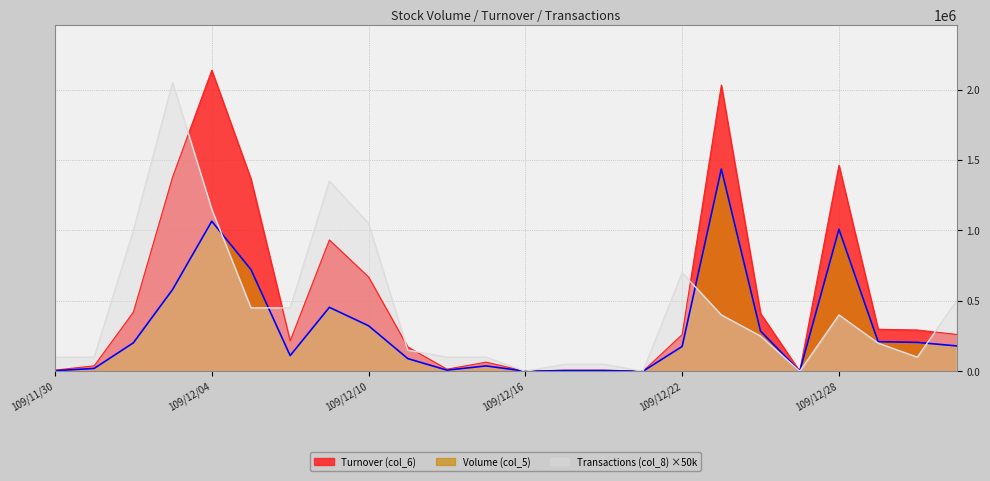

The value of Transactions (col_8) at 109/12/09 is 1766678. True or false?

False